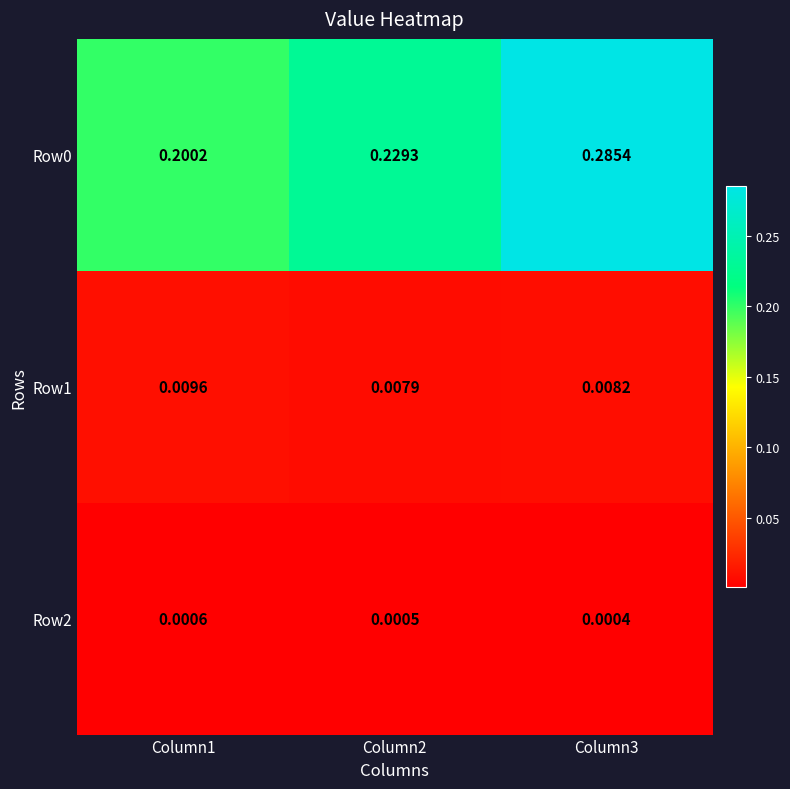

Is the value of Row0 at Column2 greater than the value of Row1 at Column2?

Yes